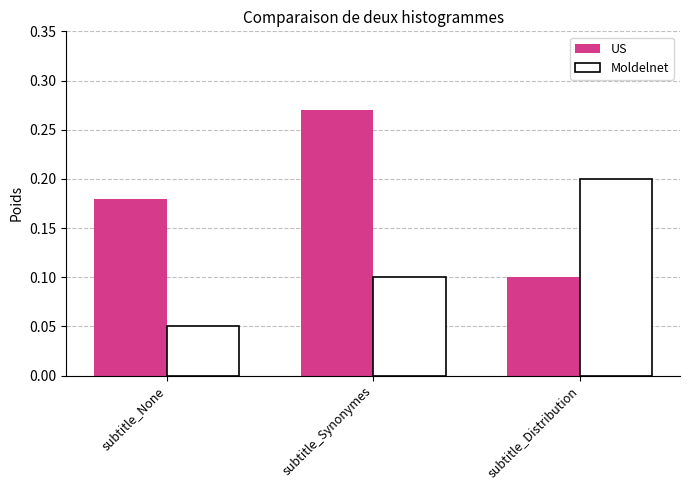

What is the label of the 2nd bar from the left?

subtitle_Synonymes